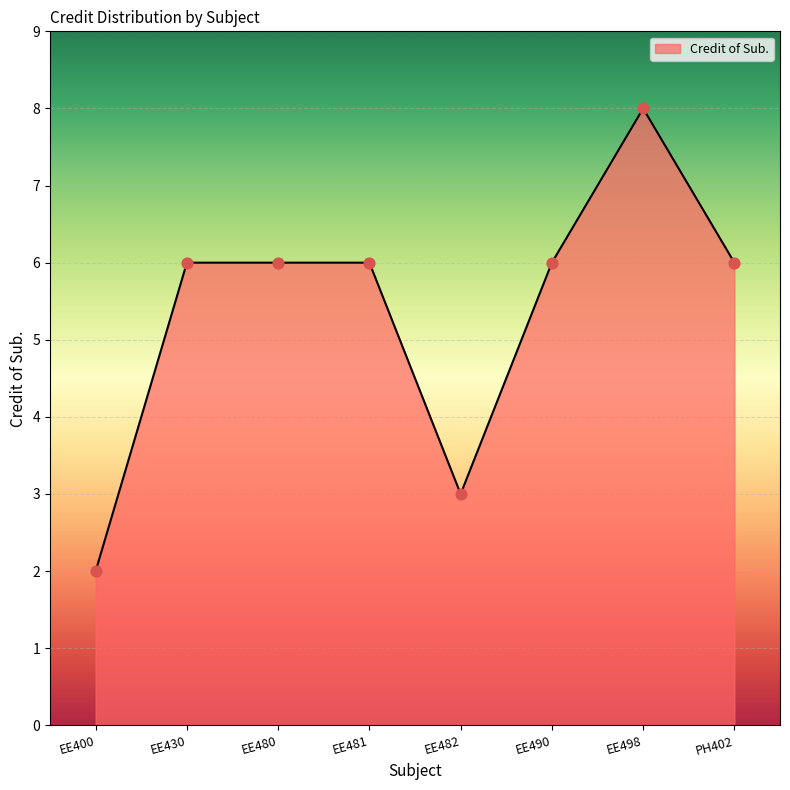

What is the ratio of the value at EE498 to the value at EE490?

1.3